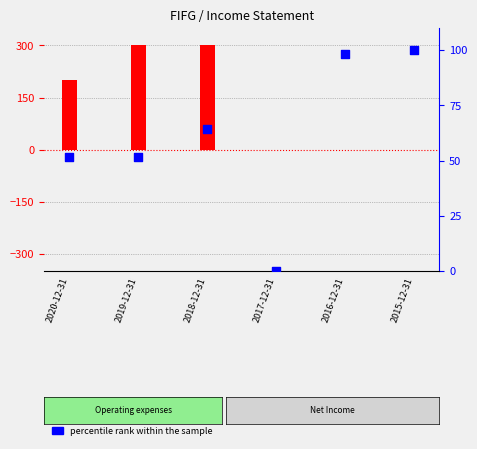

What is the total value across all series at 2015-12-31?

100.0